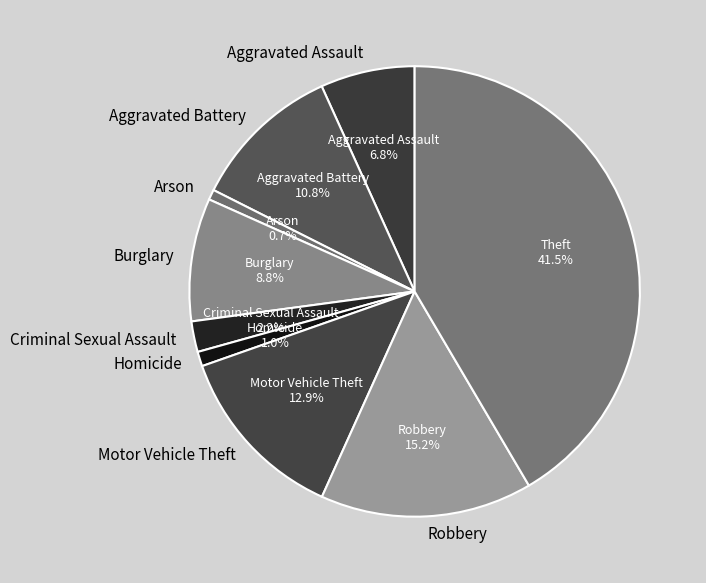

Which category has the biggest portion of the pie?

Theft